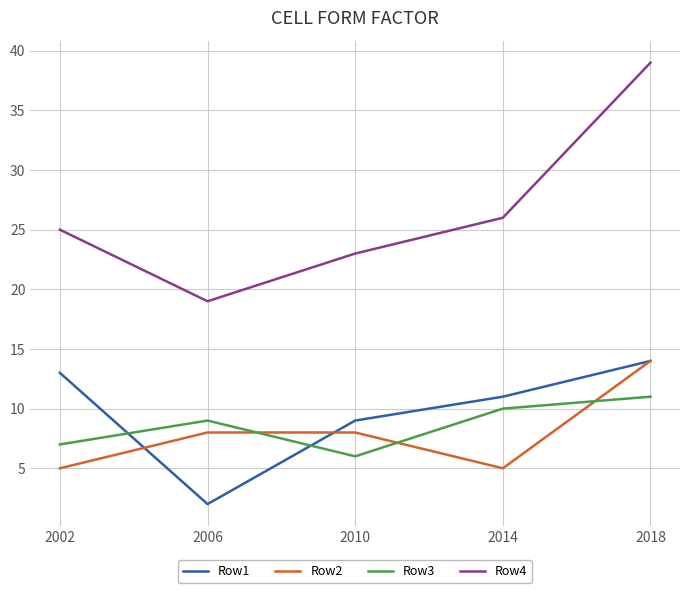

Reading right to left, list all the values displayed in this chart.

Row1: 14	11	9	2	13
Row2: 14	5	8	8	5
Row3: 11	10	6	9	7
Row4: 39	26	23	19	25